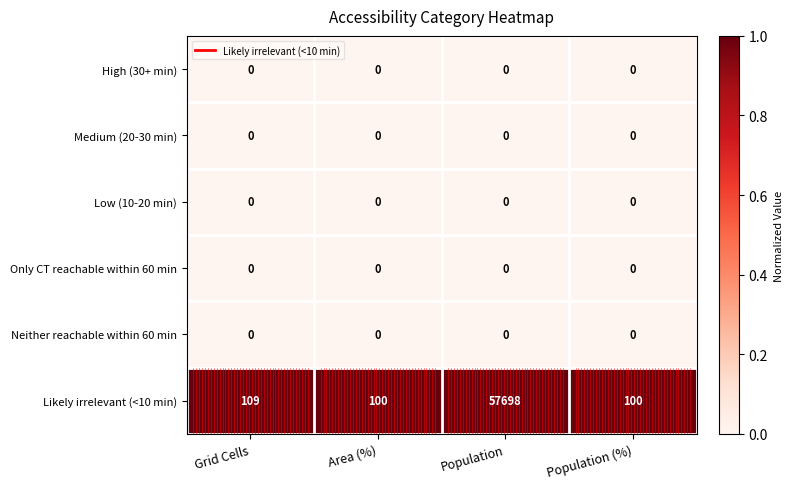

Reading left to right, list all the values displayed in this chart.

High (30+ min): Grid Cells=0	Area (%)=0	Population=0	Population (%)=0
Medium (20-30 min): Grid Cells=0	Area (%)=0	Population=0	Population (%)=0
Low (10-20 min): Grid Cells=0	Area (%)=0	Population=0	Population (%)=0
Only CT reachable within 60 min: Grid Cells=0	Area (%)=0	Population=0	Population (%)=0
Neither reachable within 60 min: Grid Cells=0	Area (%)=0	Population=0	Population (%)=0
Likely irrelevant (<10 min): Grid Cells=109	Area (%)=100	Population=57698	Population (%)=100